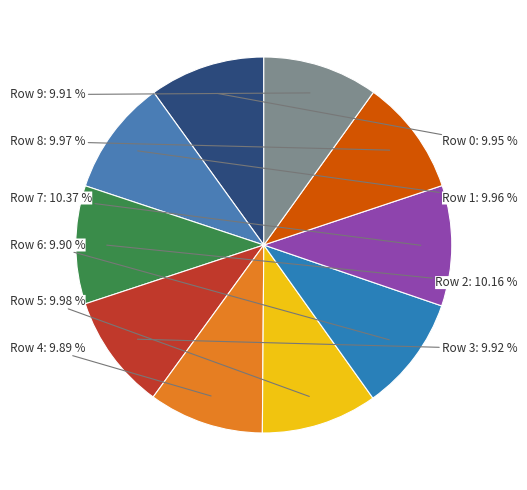

To the nearest percent, what is the combined percentage of Row 8 and Row 4?

20%